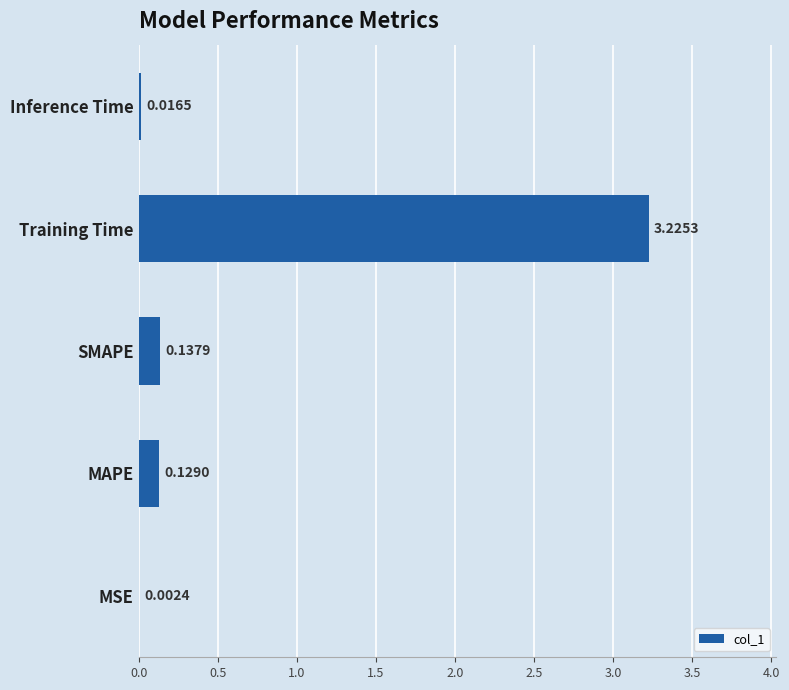

What is the change in value from SMAPE to Training Time?

+3.1